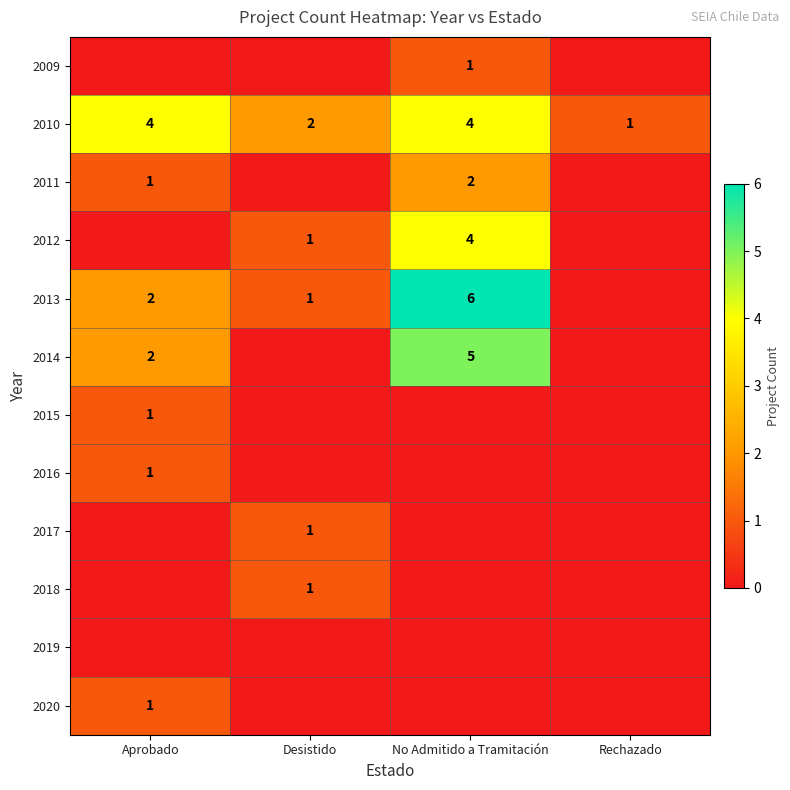

Which label corresponds to the largest value in the chart?

No Admitido a Tramitación